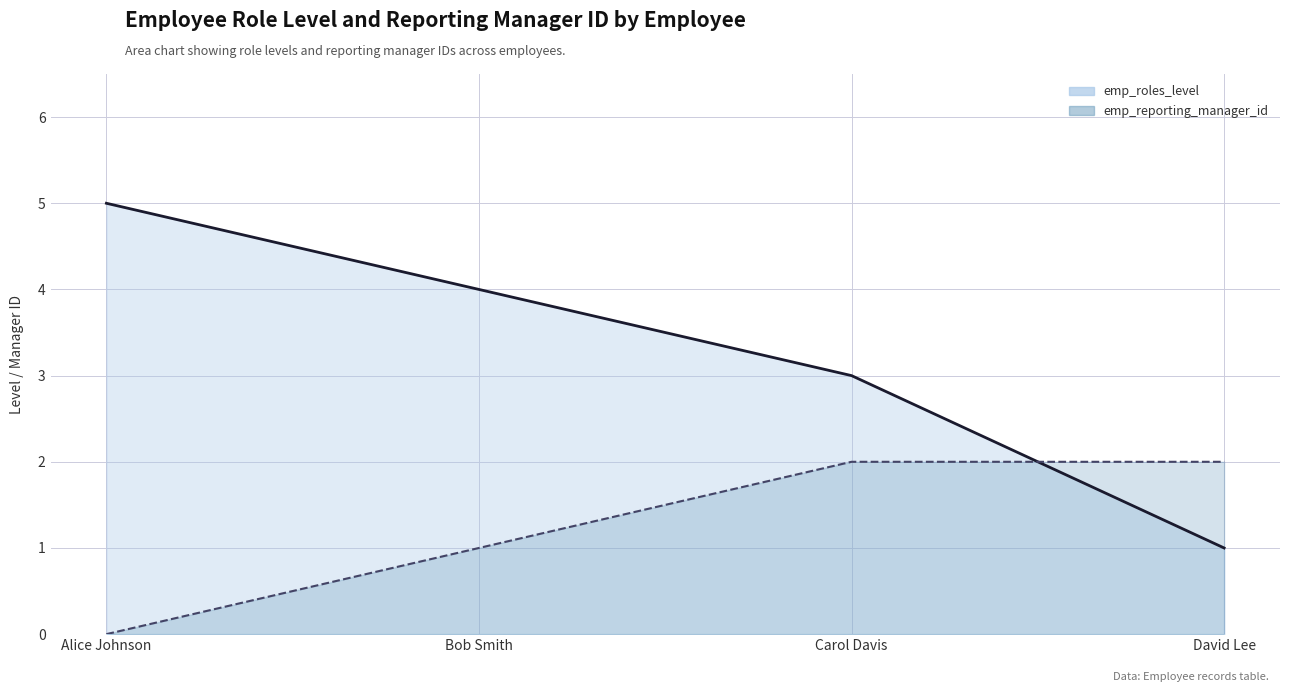

What is the value of the emp_roles_level point at the 2nd from the left?

4